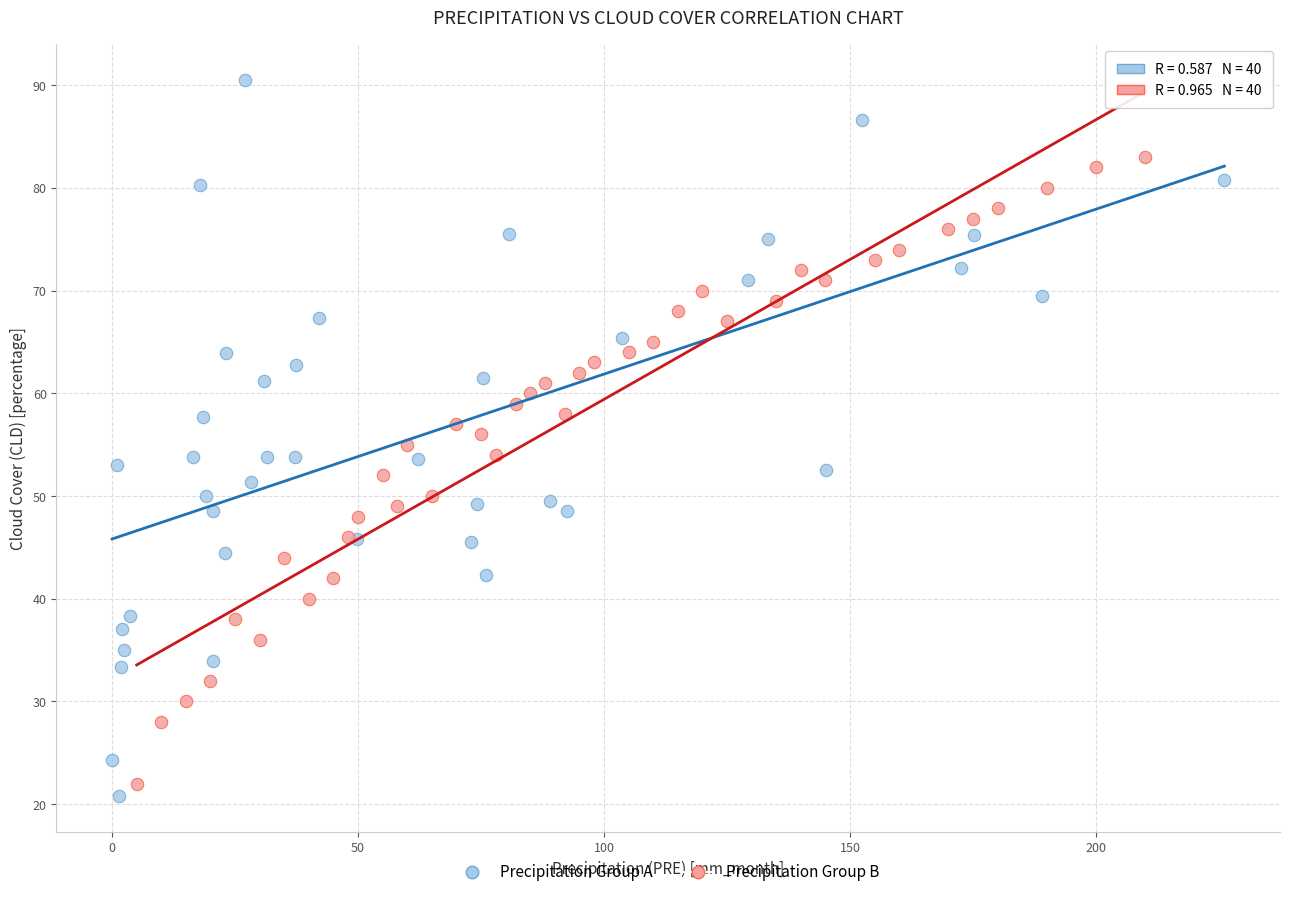

What are all the series names shown in the legend?

Precipitation Group A, Precipitation Group B